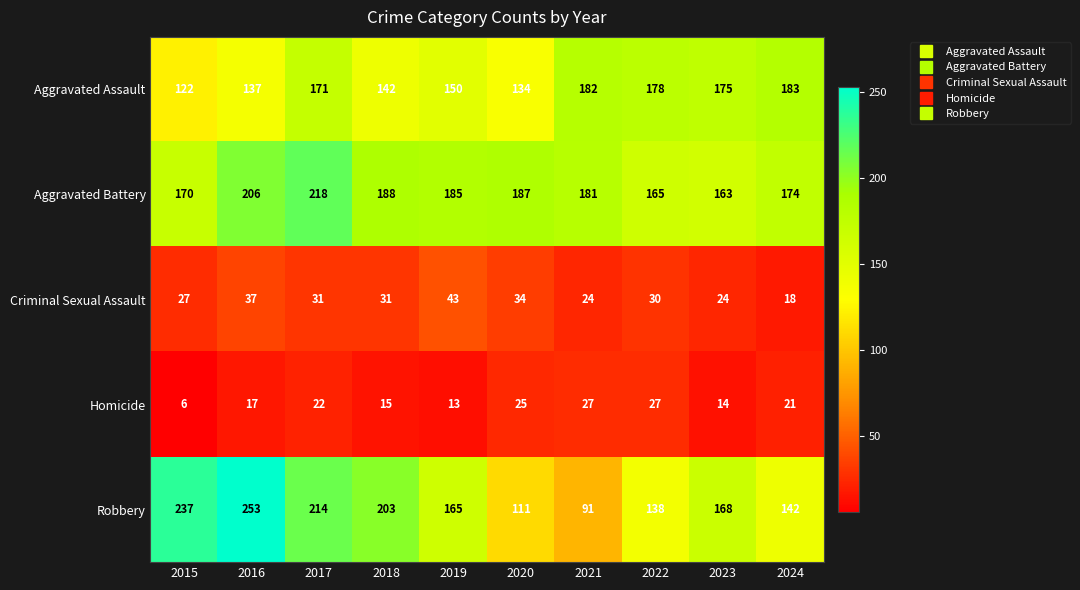

What is the total value across all series at 2016?

650